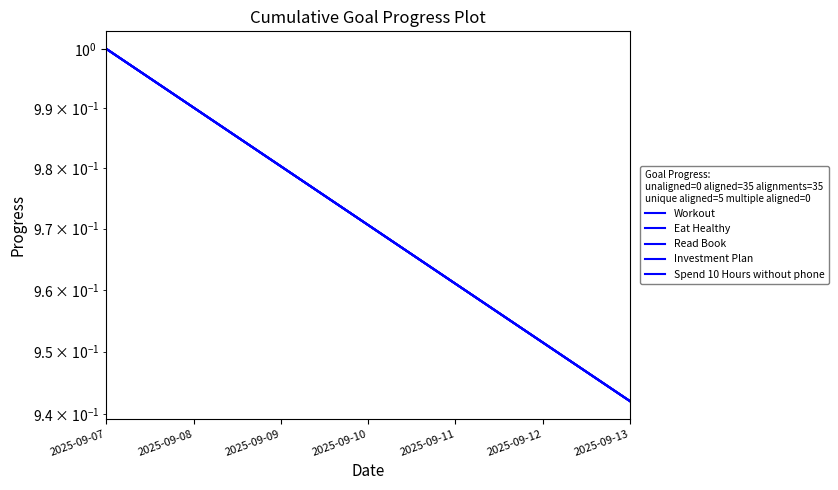

Which series changed the most between 2025-09-09 and 2025-09-12?

Workout